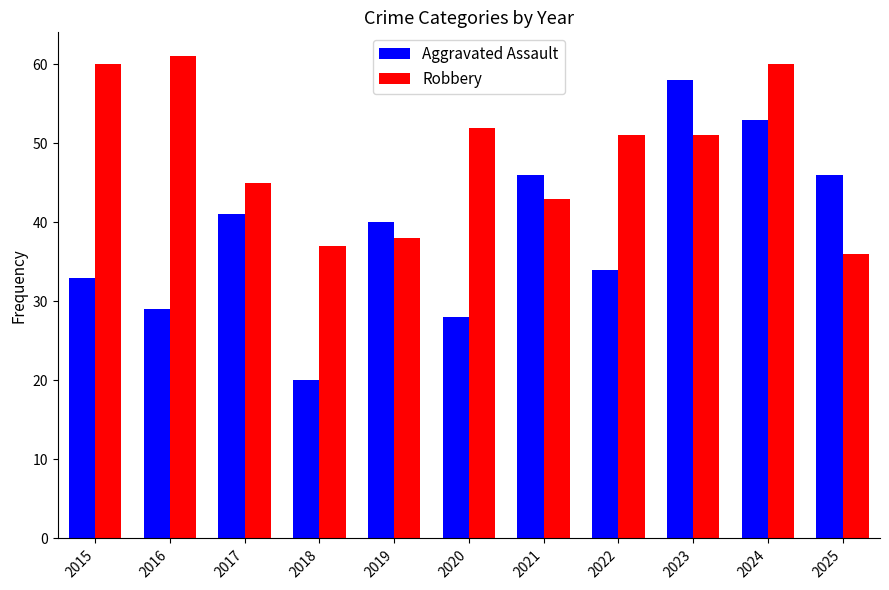

What is the lowest value of the Aggravated Assault series?

20